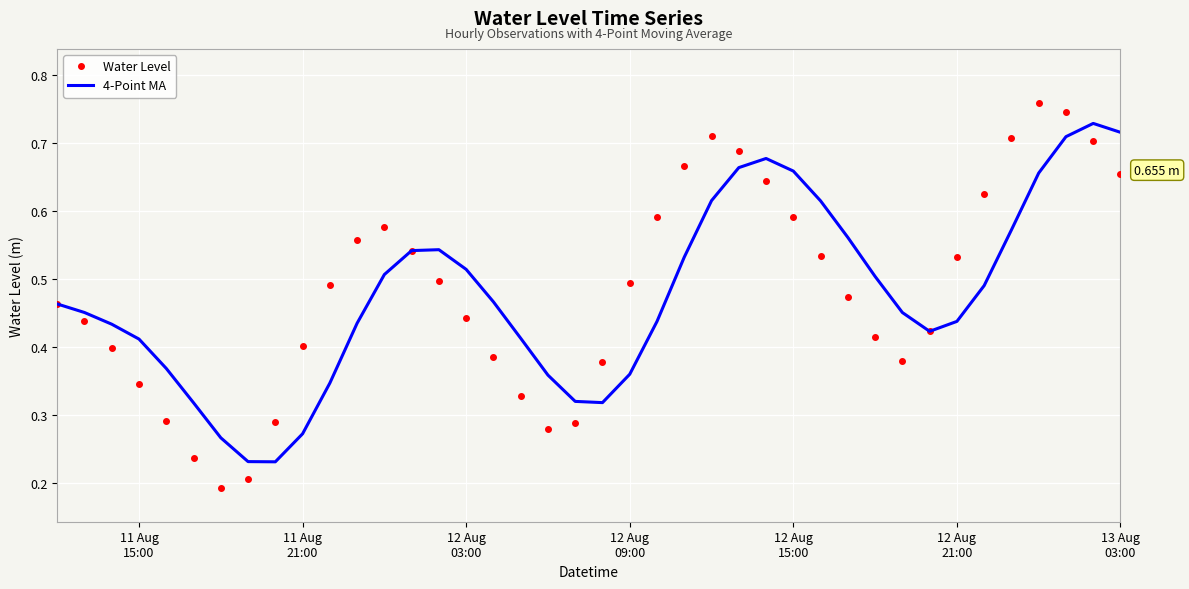

Which series has the widest spread of values?

Water Level